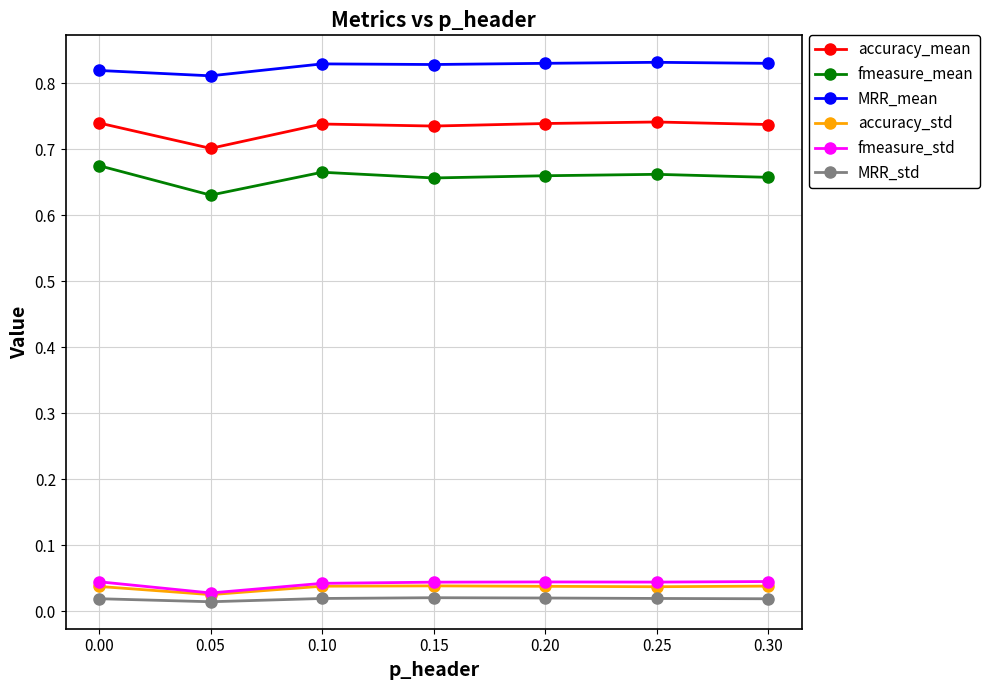

The fmeasure_std series shows 0.1 at 0.00. True or false?

False